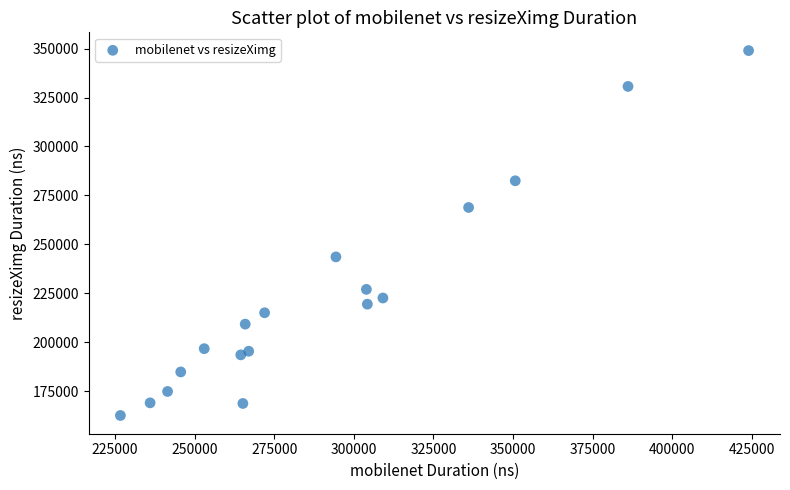

What is the range of Y values (max minus min)?

186260